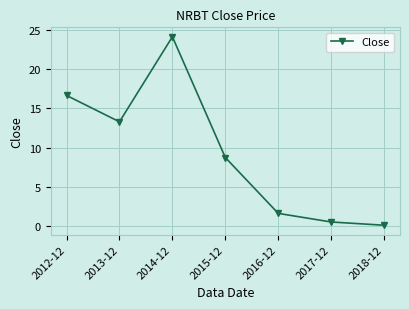

List the labels in order of value, smallest first.

2018-12, 2017-12, 2016-12, 2015-12, 2013-12, 2012-12, 2014-12